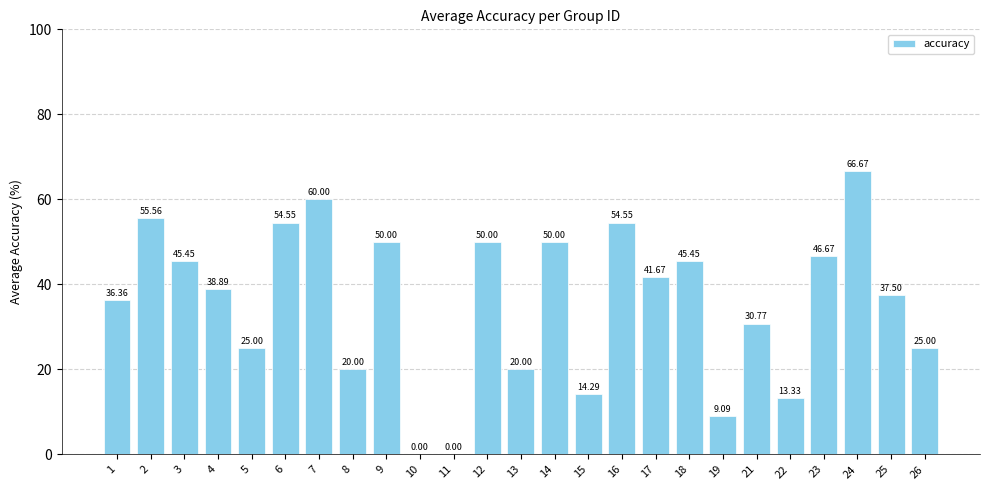

What is the sum of all values?

890.8